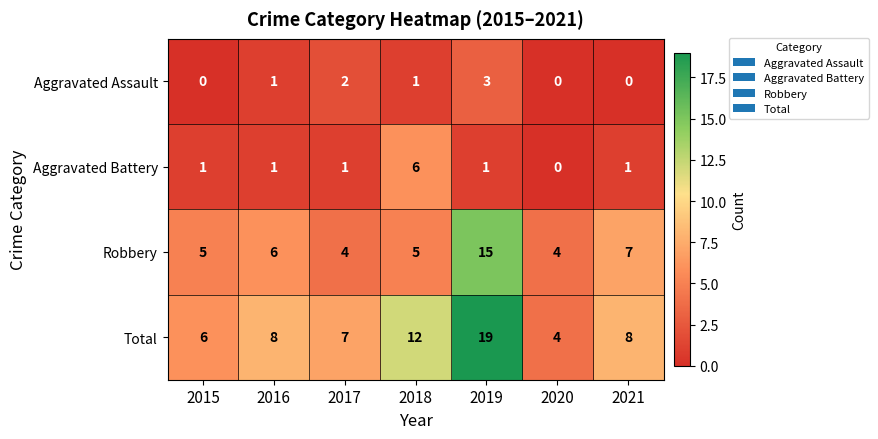

What is the spread (max minus min) of values at 2016?

7